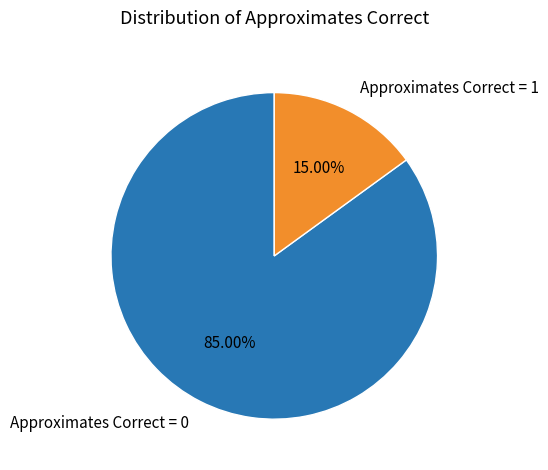

How many segments does this pie chart have?

2